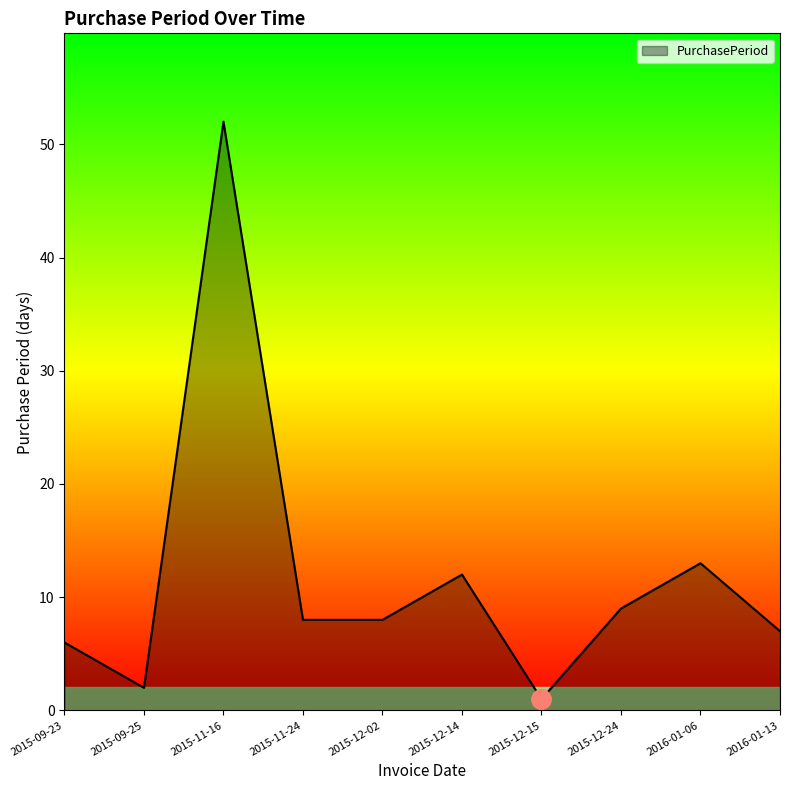

What is the difference between the values at 2015-12-24 and 2015-12-15?

8